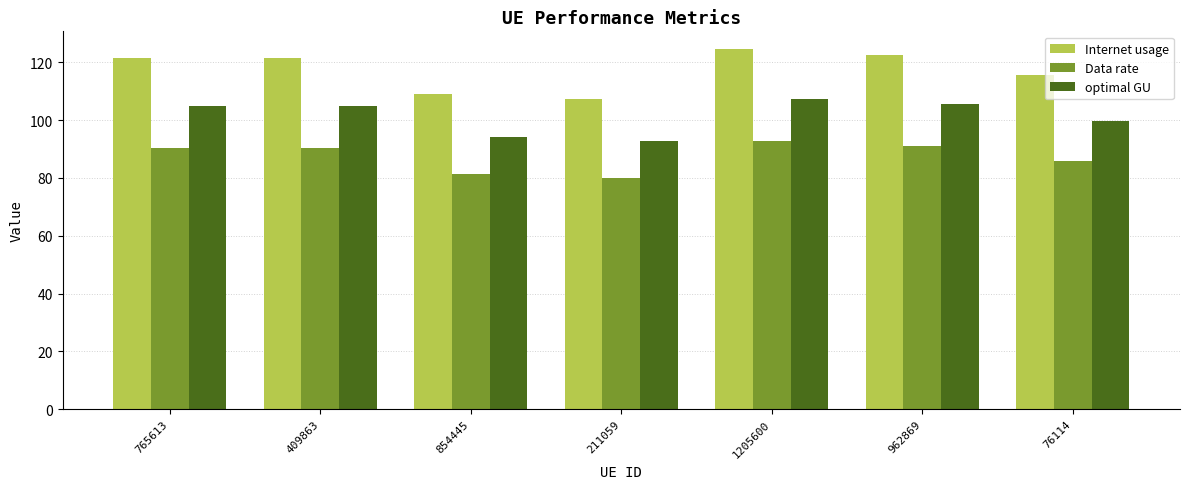

Does the chart contain stacked bars?

No